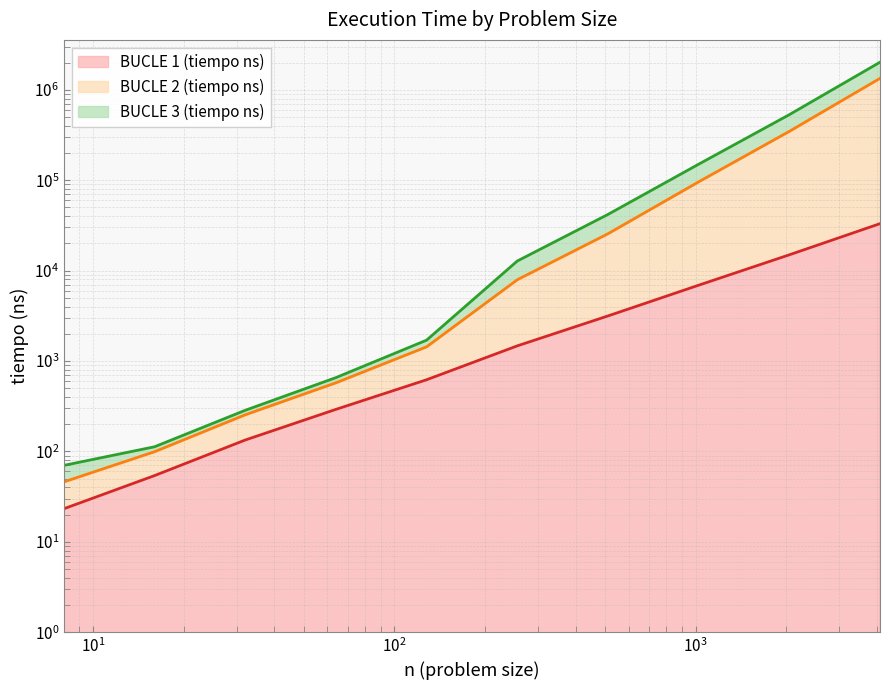

True or false: BUCLE 1 (tiempo ns) and BUCLE 3 (tiempo ns) intersect in this chart.

False